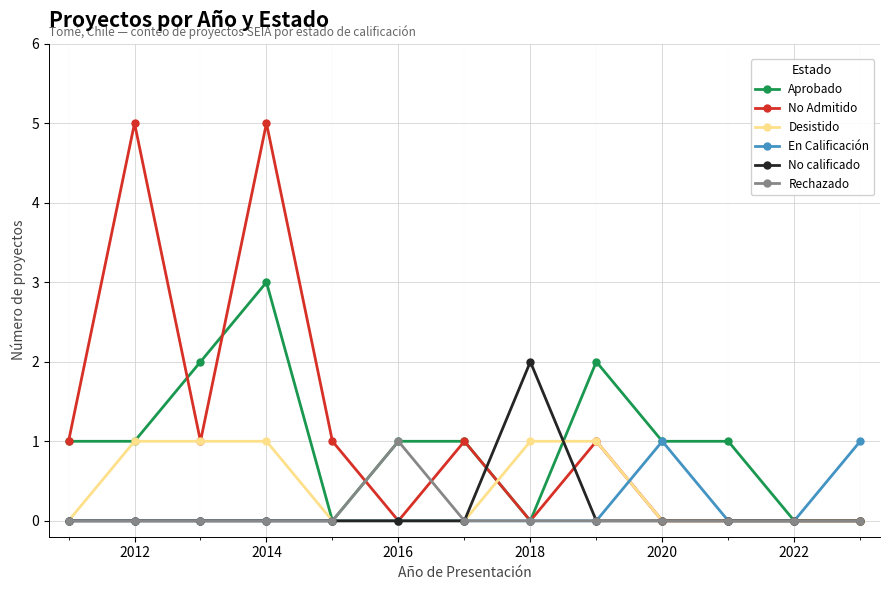

True or false: Rechazado has more than 0 points higher than both neighbors.

True